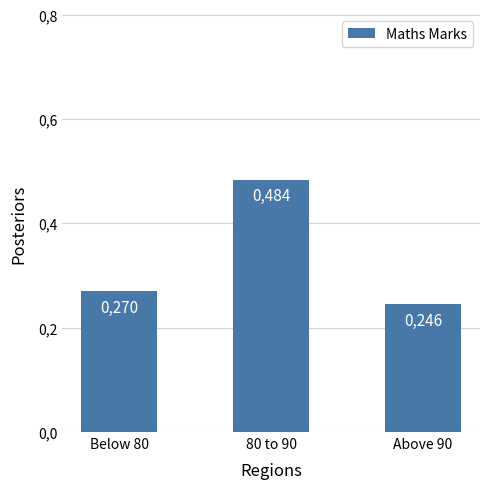

Does the chart contain any negative values?

No